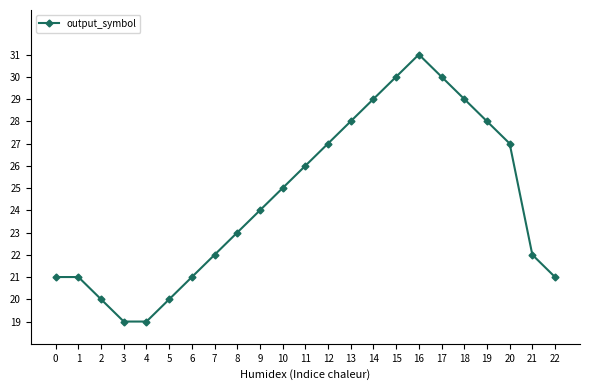

Which has a higher value, 20 or 18?

18